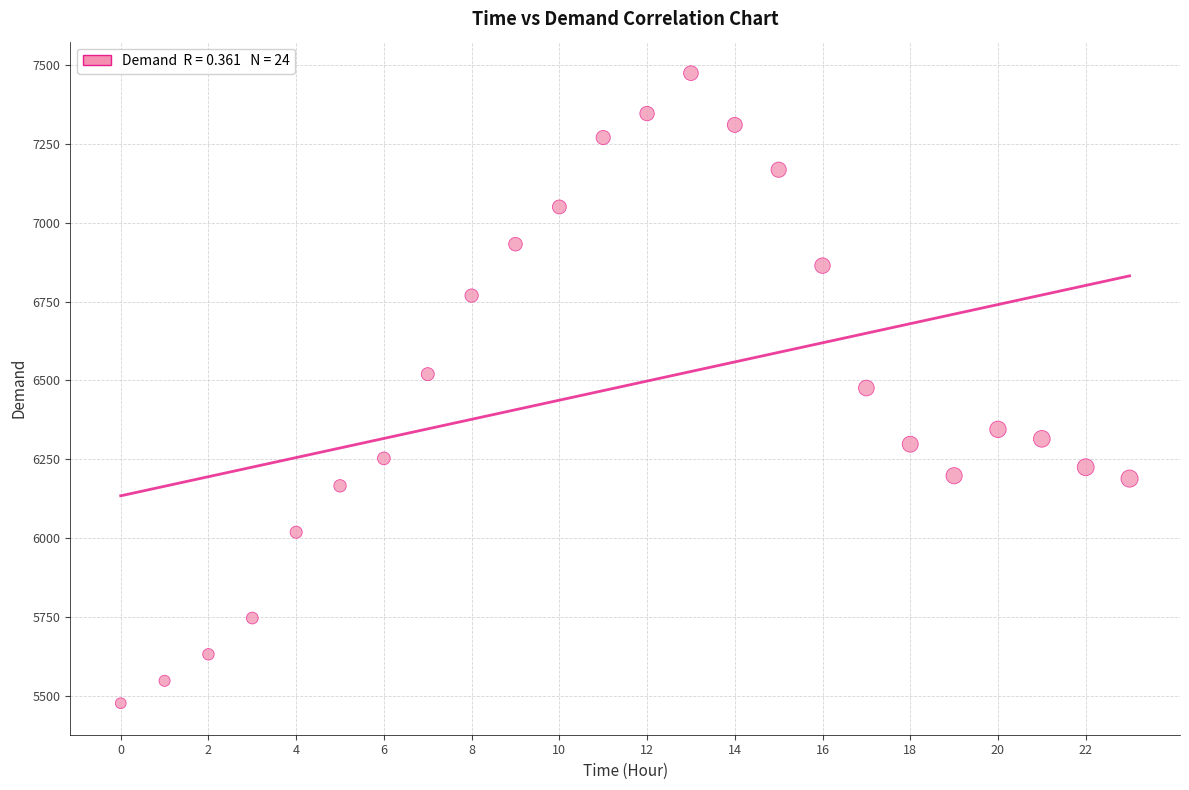

What is the range of Y values (max minus min)?

1997